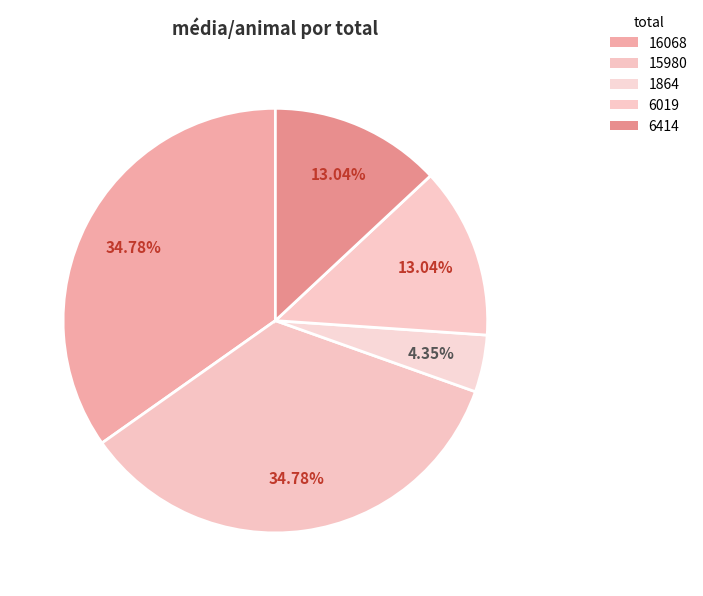

To the nearest percent, what portion does 6019 represent?

13%